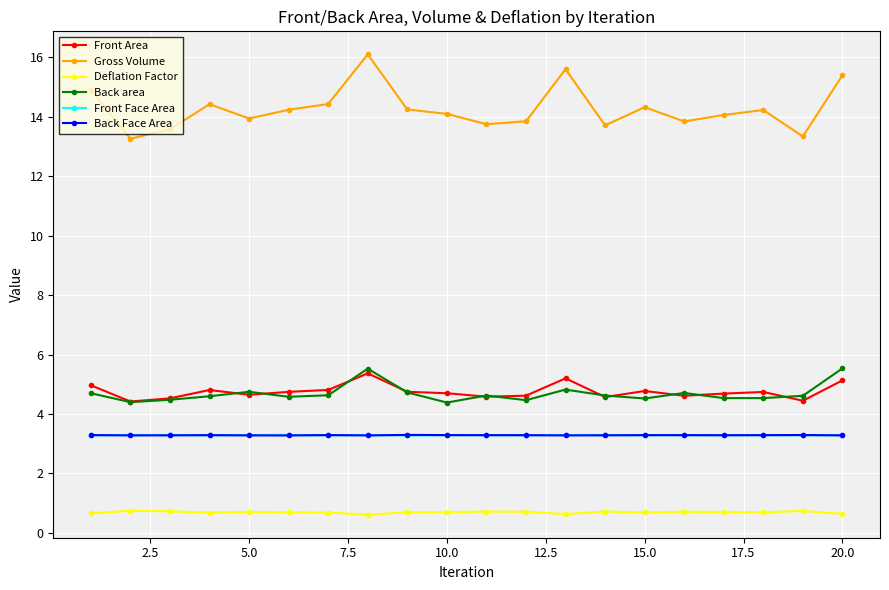

What are all the series names shown in the legend?

Front Area, Gross Volume, Deflation Factor, Back area, Front Face Area, Back Face Area